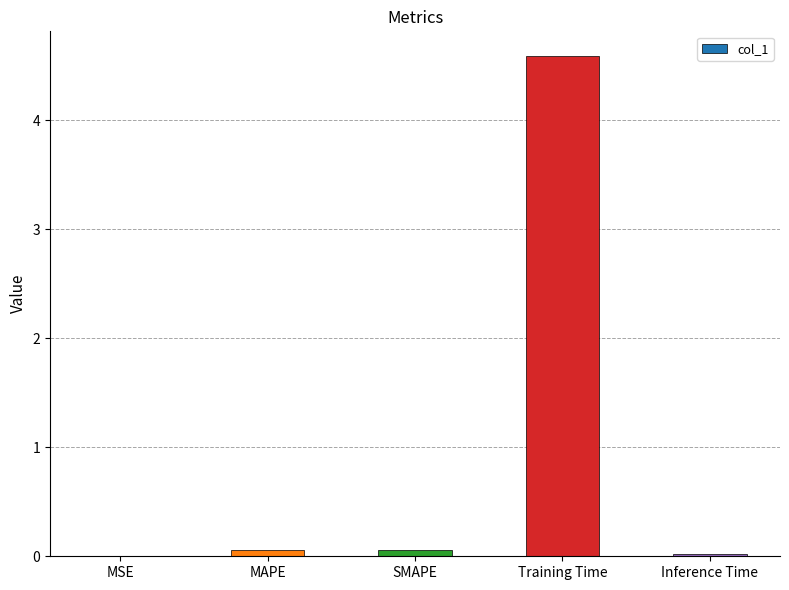

Is it true that the value at MAPE is 0.1?

True